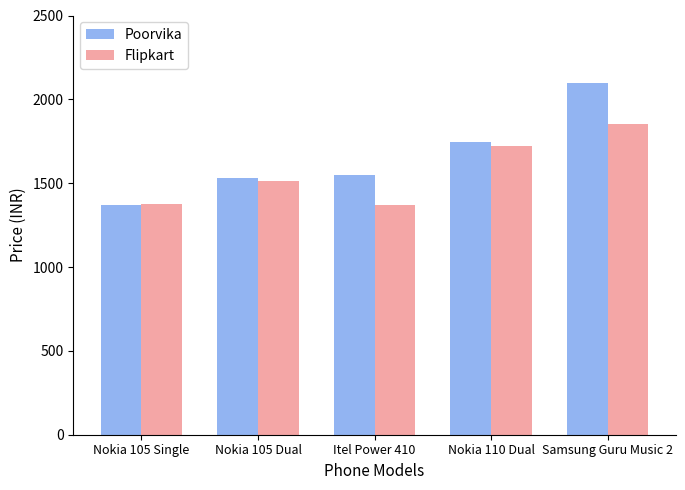

What are all the series names shown in the legend?

Poorvika, Flipkart